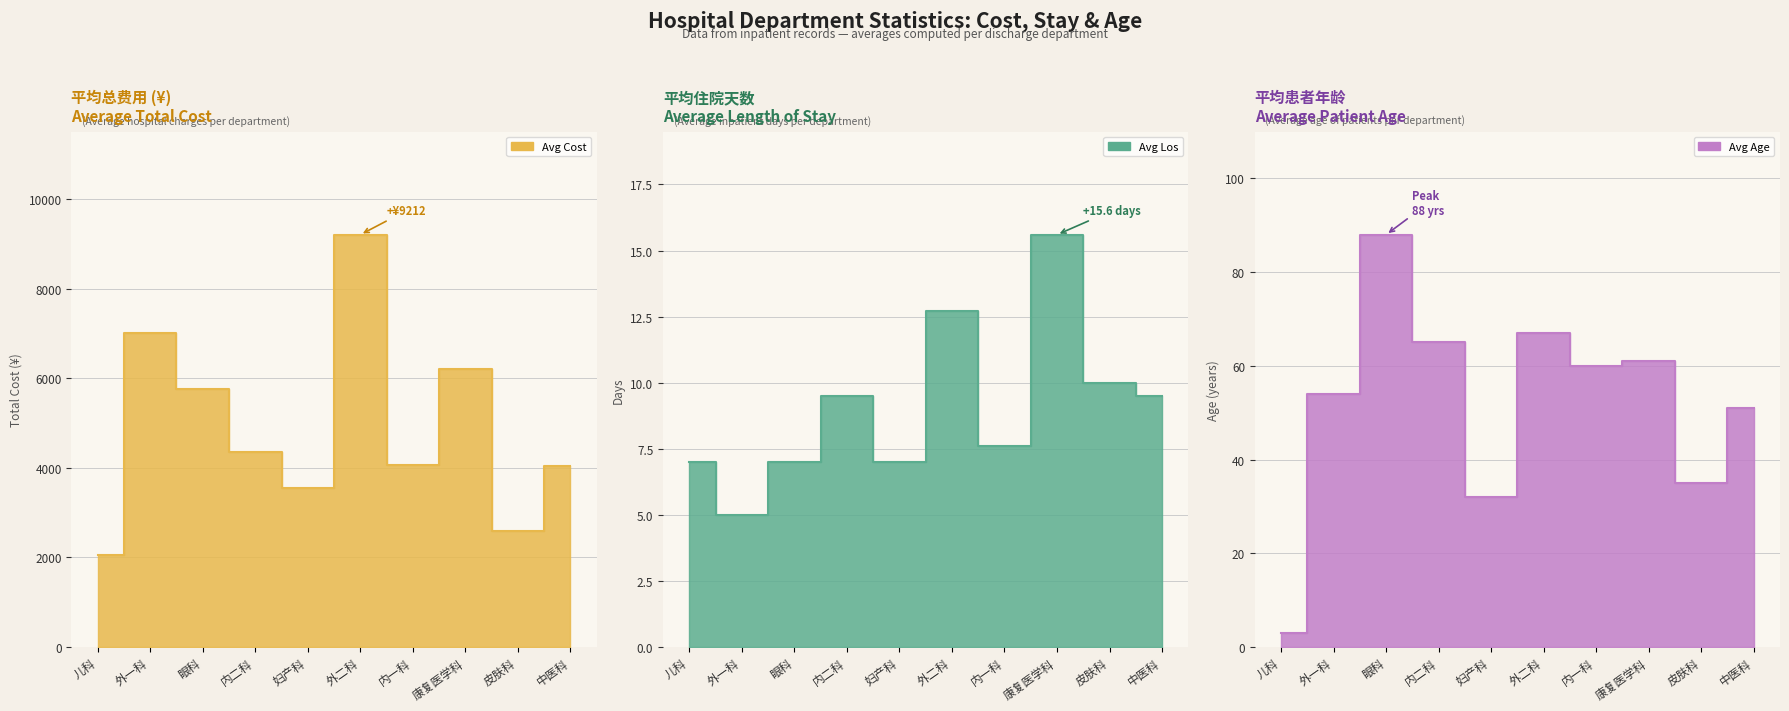

What is the approximate value of avg_los_line at 内二科?

9.5